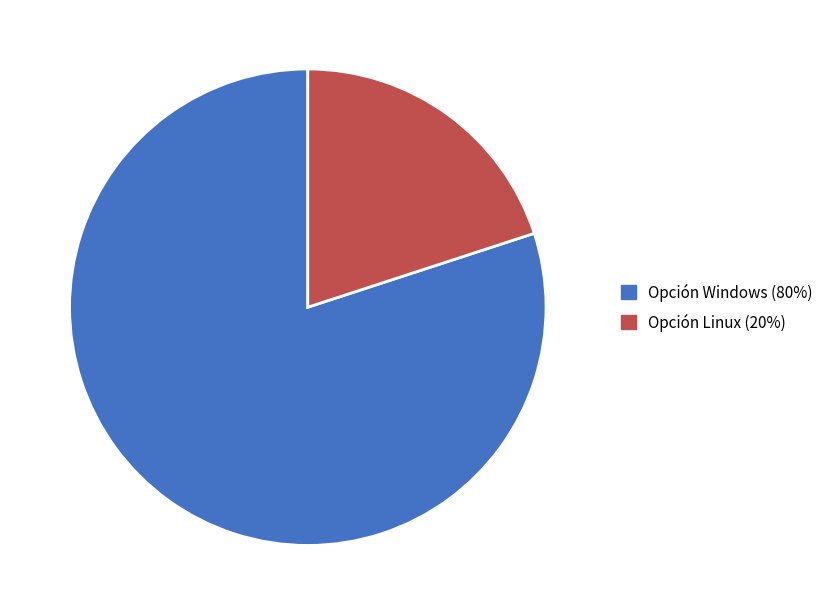

How many segments does this pie chart have?

2